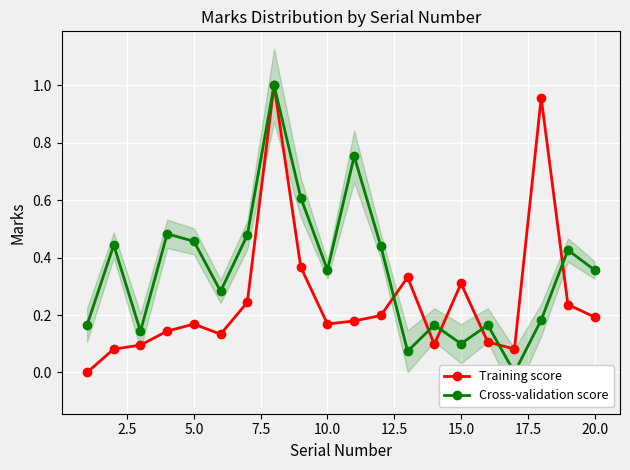

What is the maximum value for Cross-validation score?

1.0